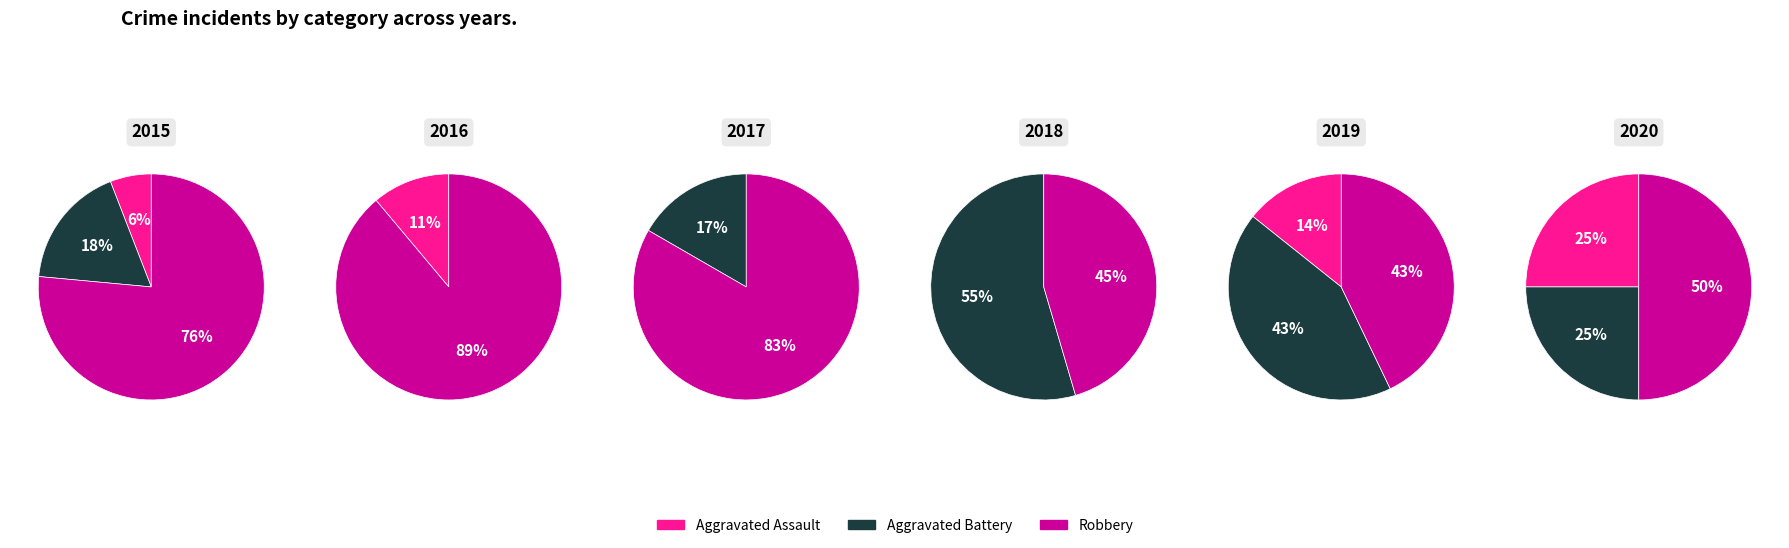

Which series changed the most between 0 and 4?

Robbery